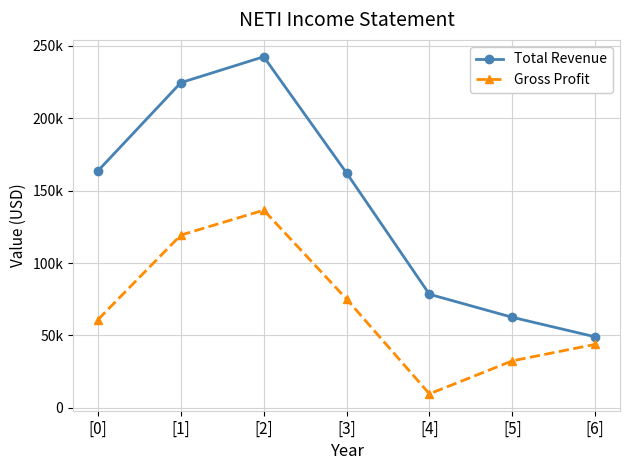

Reading left to right, what are all the values shown in this chart?

Total Revenue: [0]=163700	[1]=224600	[2]=242500	[3]=162200	[4]=78400	[5]=62500	[6]=49000
Gross Profit: [0]=60900	[1]=119300	[2]=136500	[3]=75100	[4]=9600	[5]=32400	[6]=43800